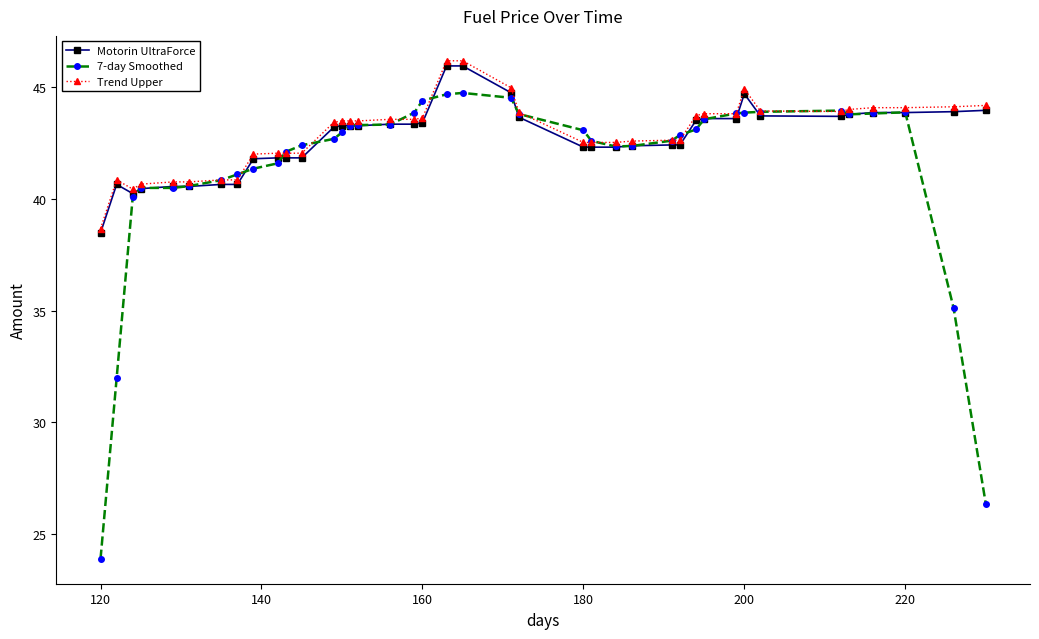

How many lines are shown in the chart?

3